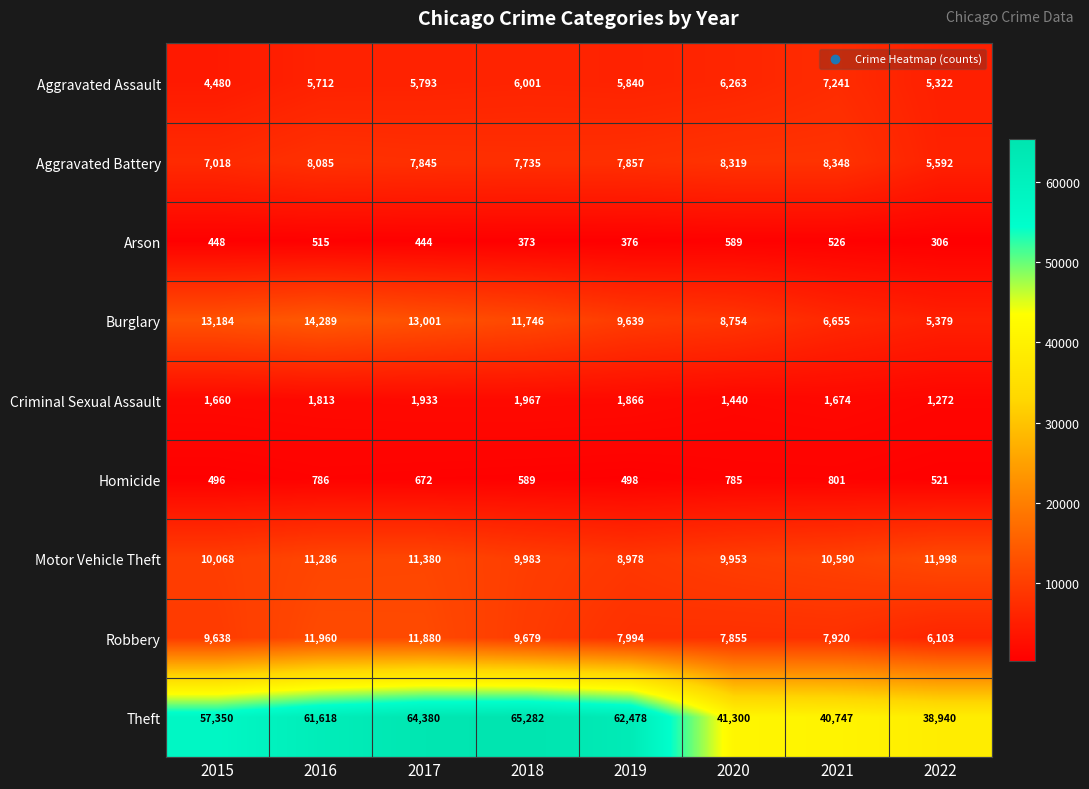

At which category does the chart reach its minimum across all series?

2022